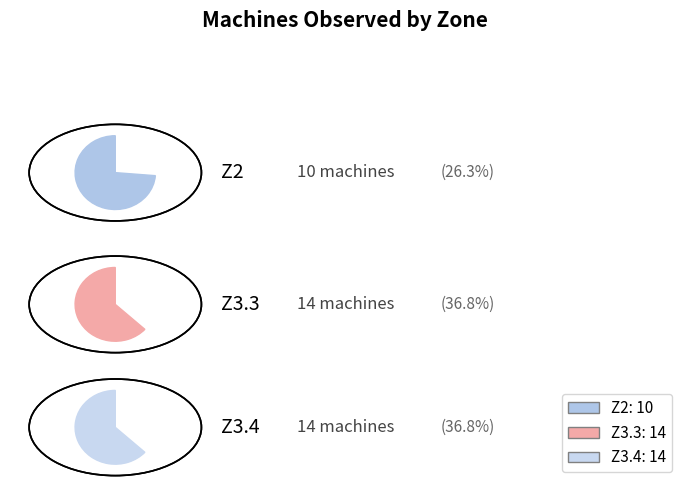

To the nearest percent, what percentage of the pie is Z3.3?

37%